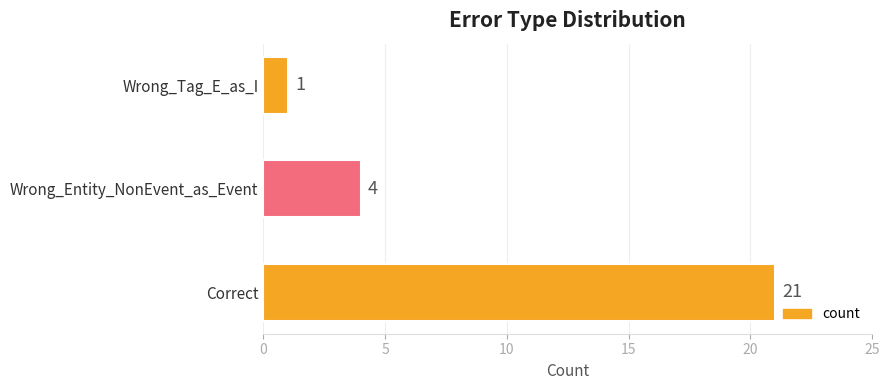

True or false: the data shows 0 at Wrong_Tag_E_as_I.

False